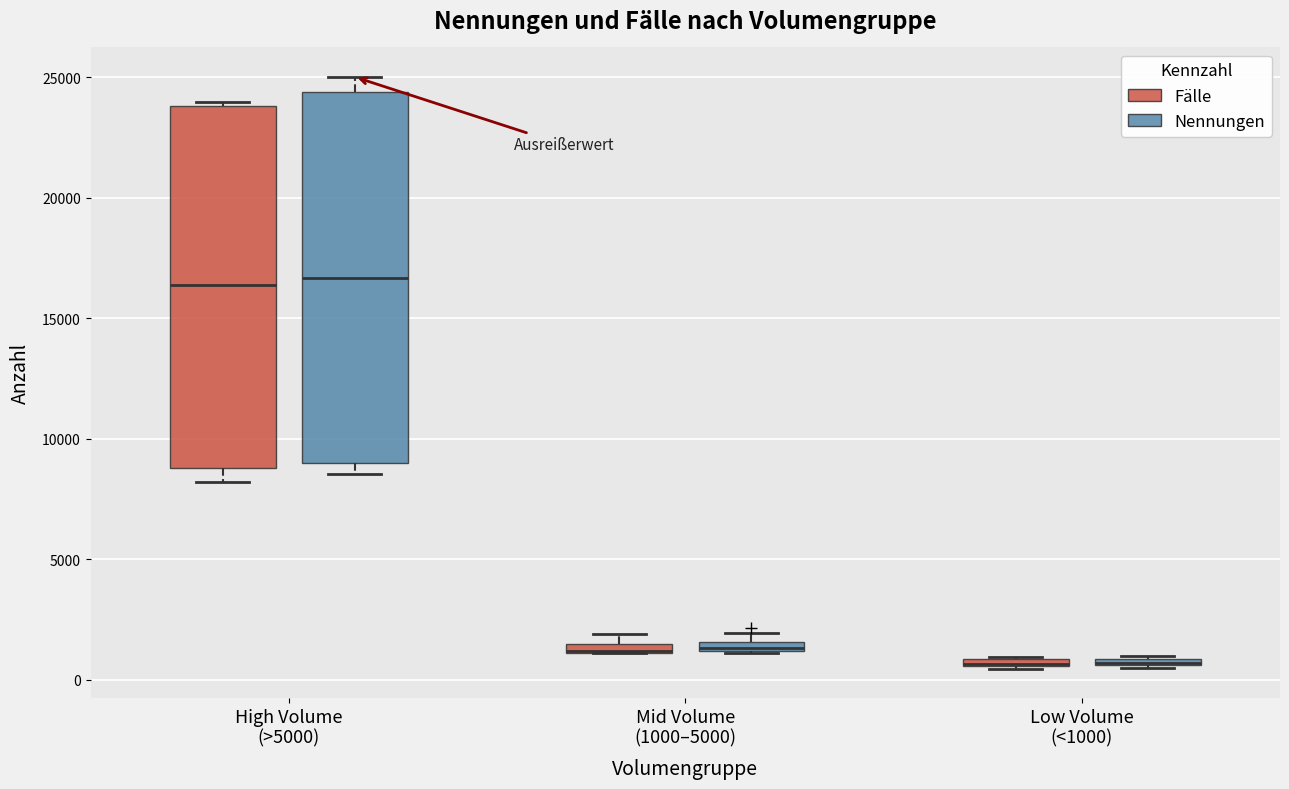

Where is the upper edge of the box for Mid Volume (1000–5000) (Fälle) on the y-axis? The values are not printed on the chart, so give them approximately, as read against the axis.

1500